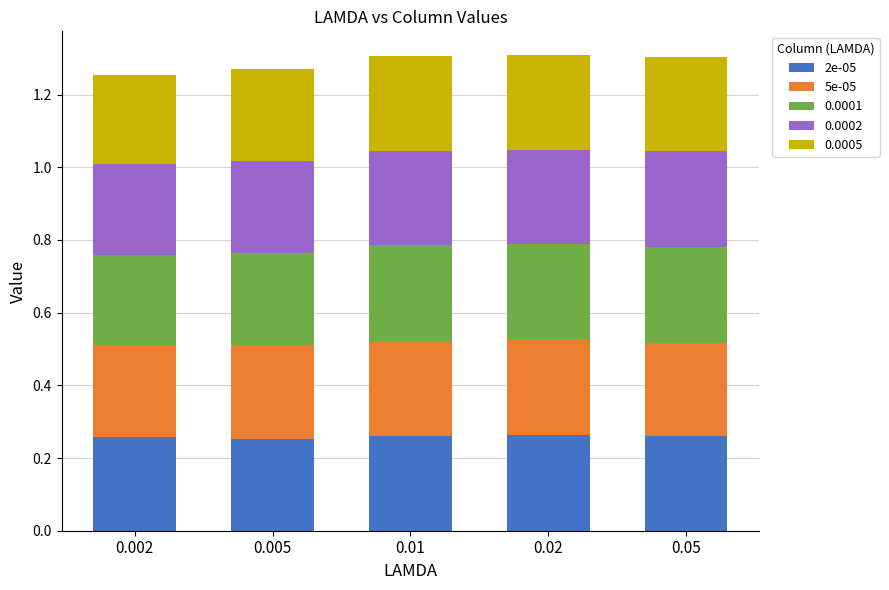

What is the sum of all 2e-05 values?

1.3